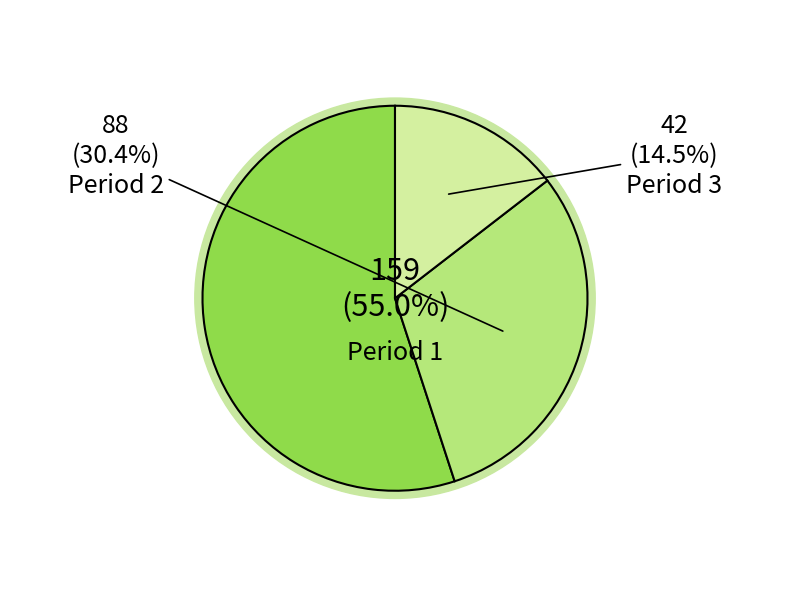

Approximately how many times larger is the value at Period 3 compared to Period 1?

0.3